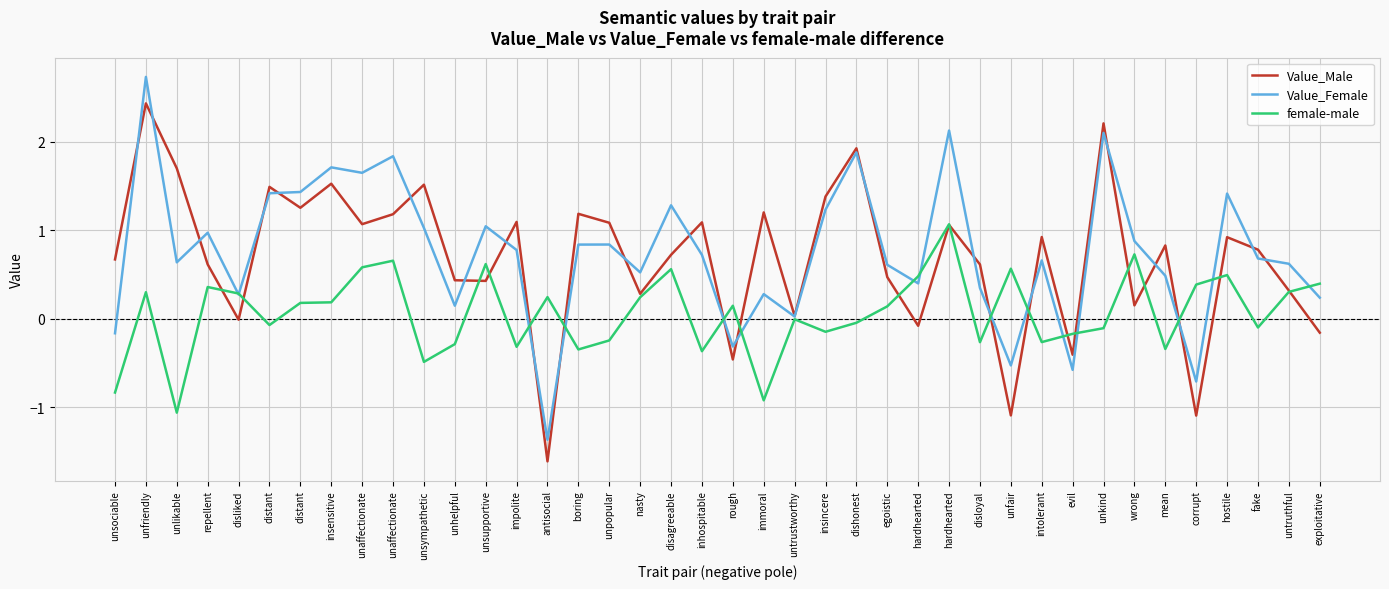

What is the difference between the maximum and minimum values in the Value_Male series?

4.0